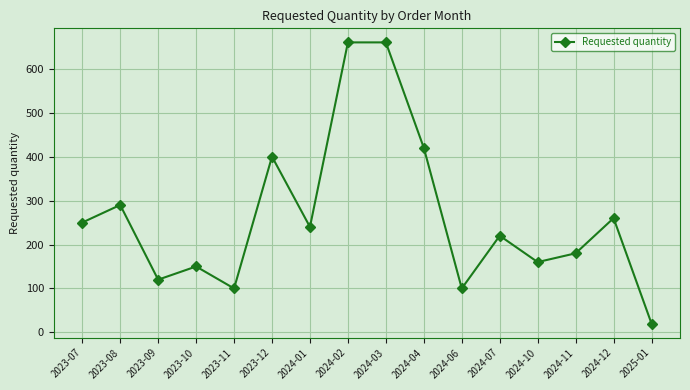

Where does the data first go above 240?

2023-07